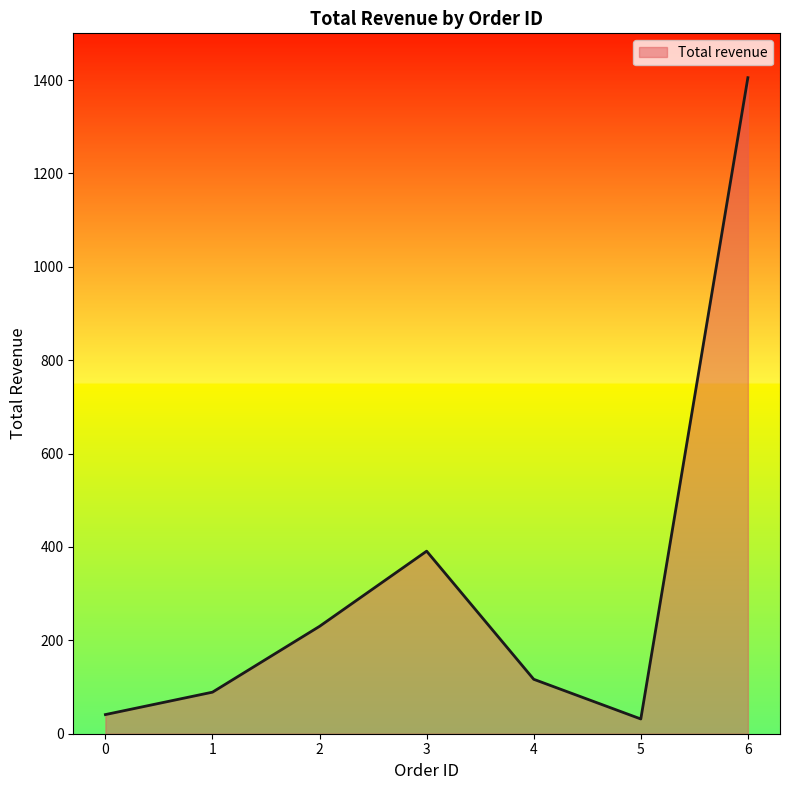

What is the maximum value shown in the chart?

1405.0